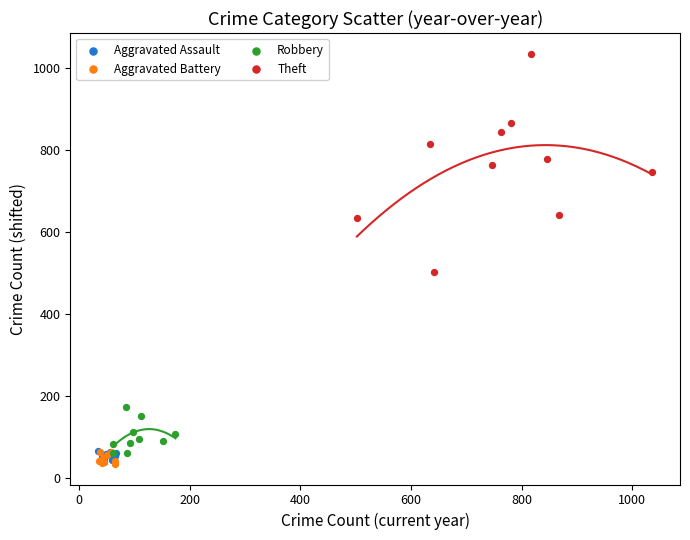

Which series has the widest spread of Y values?

Theft